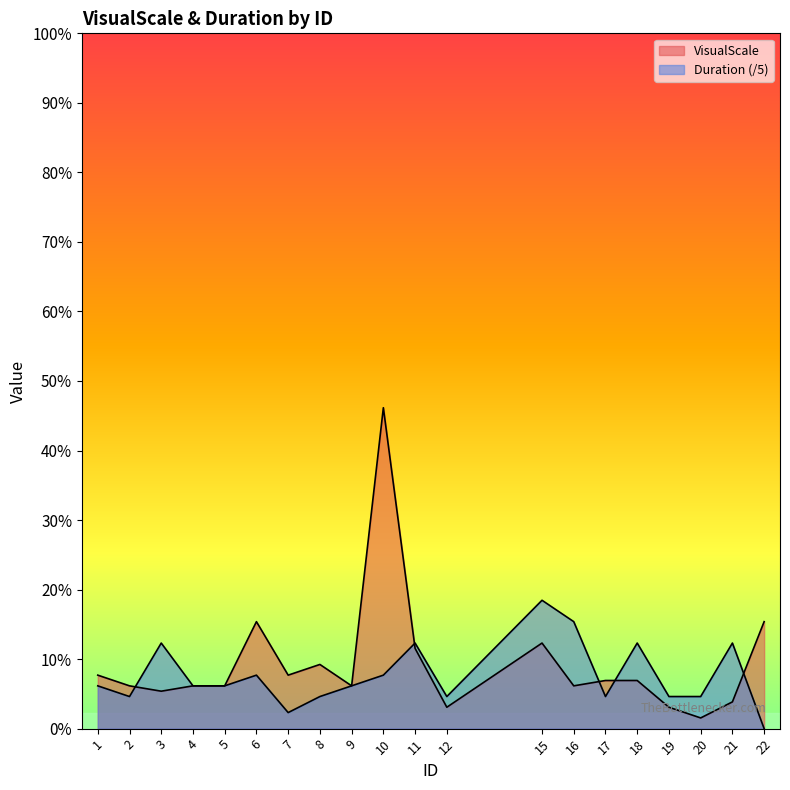

Does the chart display data point markers on the line(s)?

No